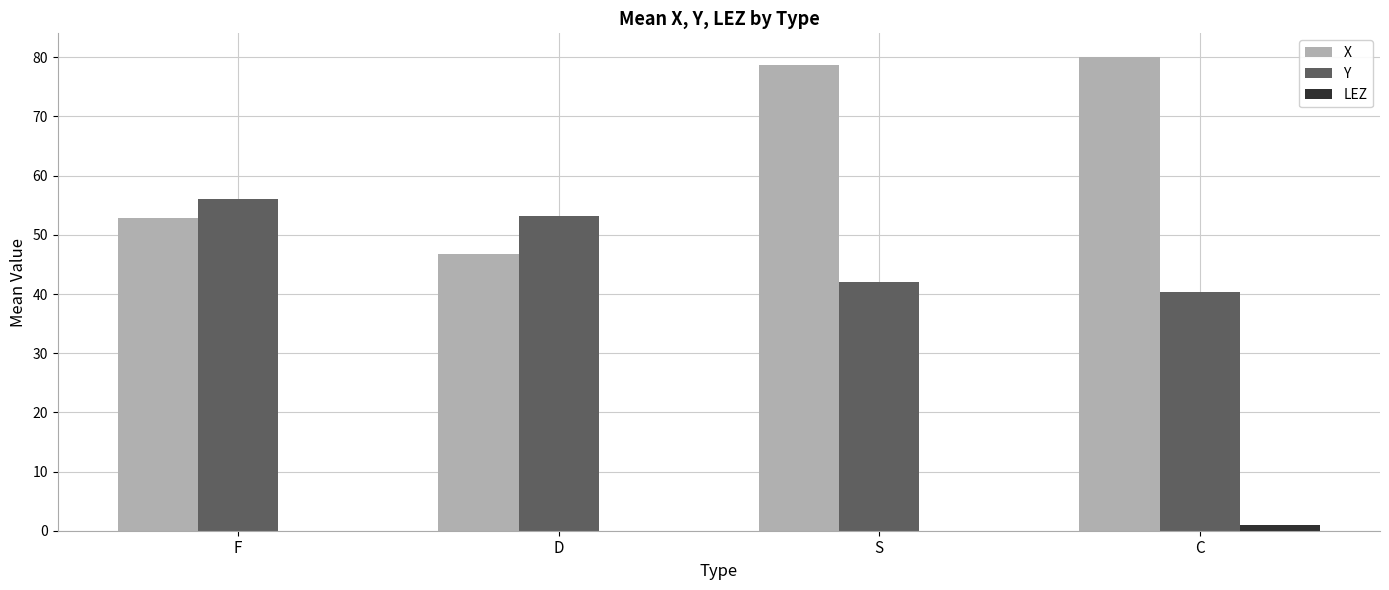

Which series changed the most between D and C?

X